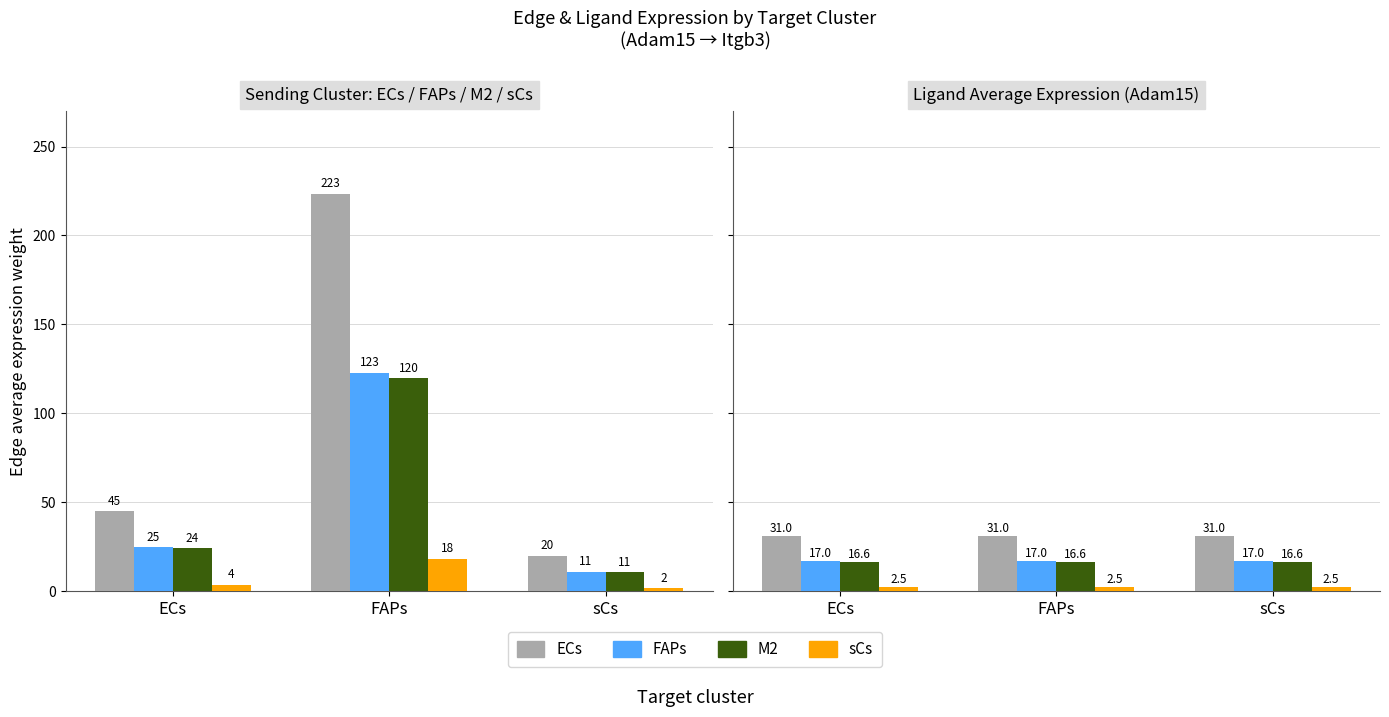

Does the chart contain any negative values?

No